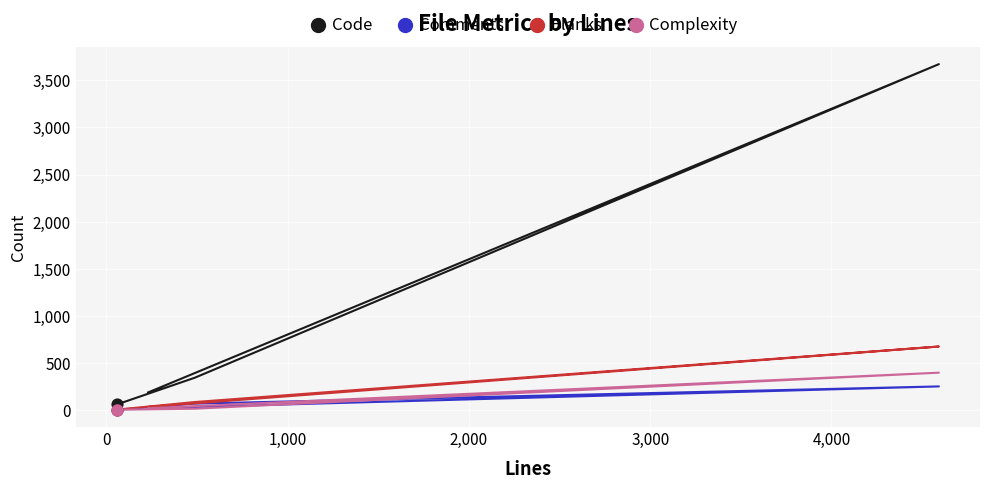

Which series contains the highest Y value?

Code